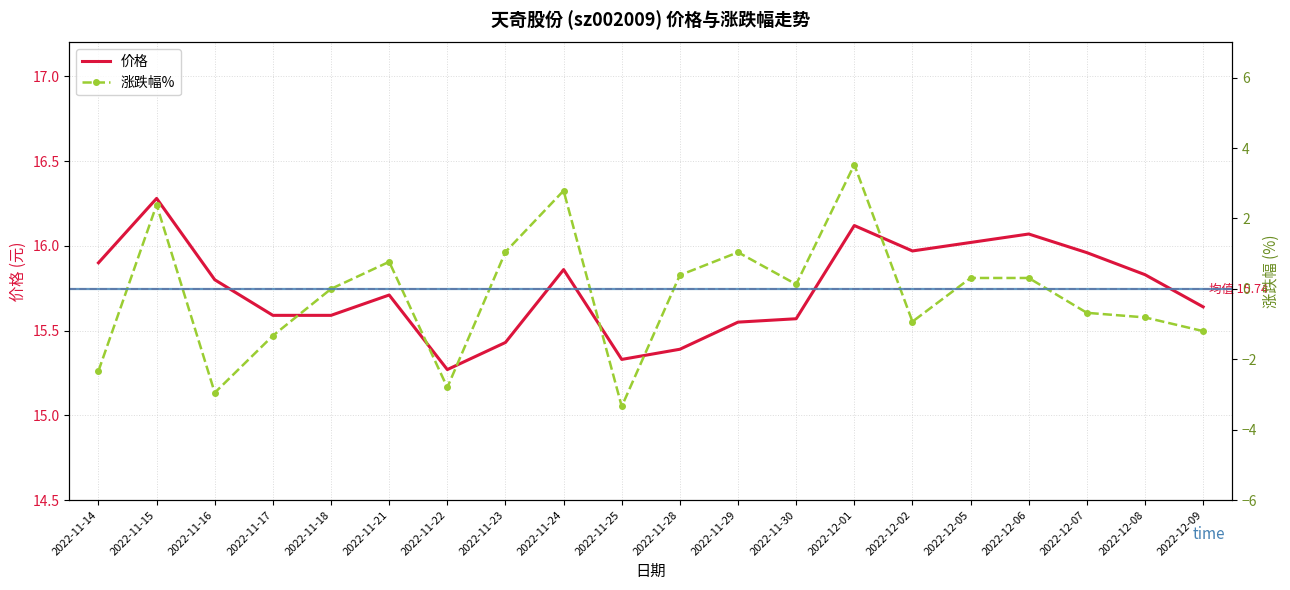

Where is the first local maximum for 价格?

2022-11-15